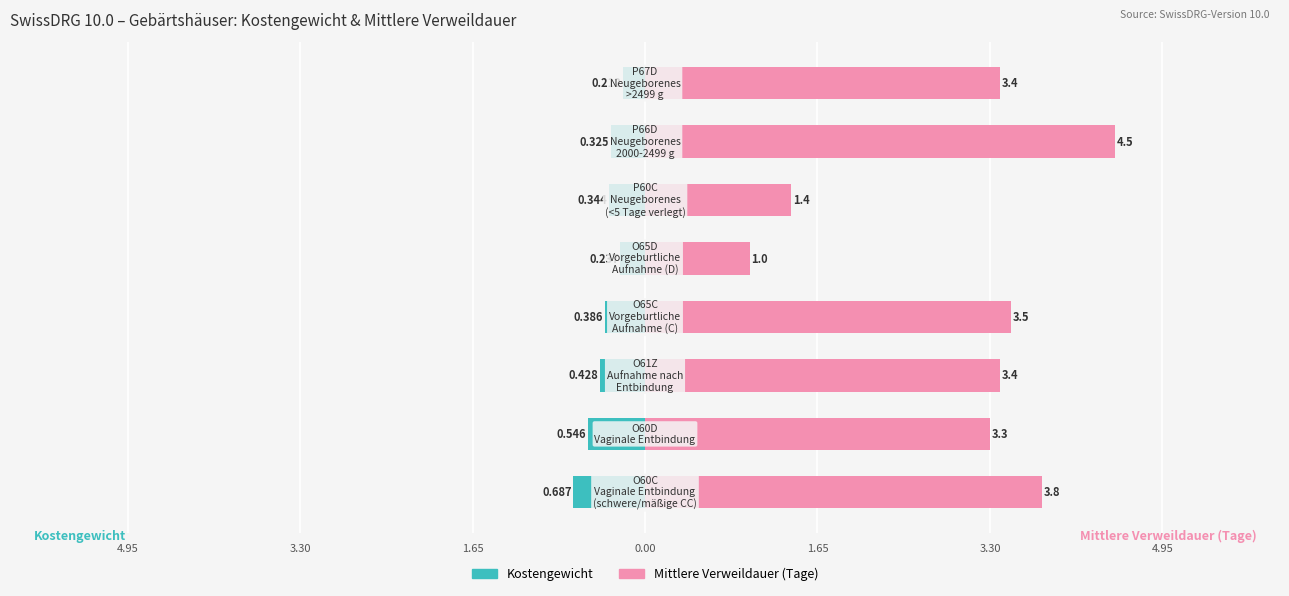

What is the smallest value displayed?

-0.7